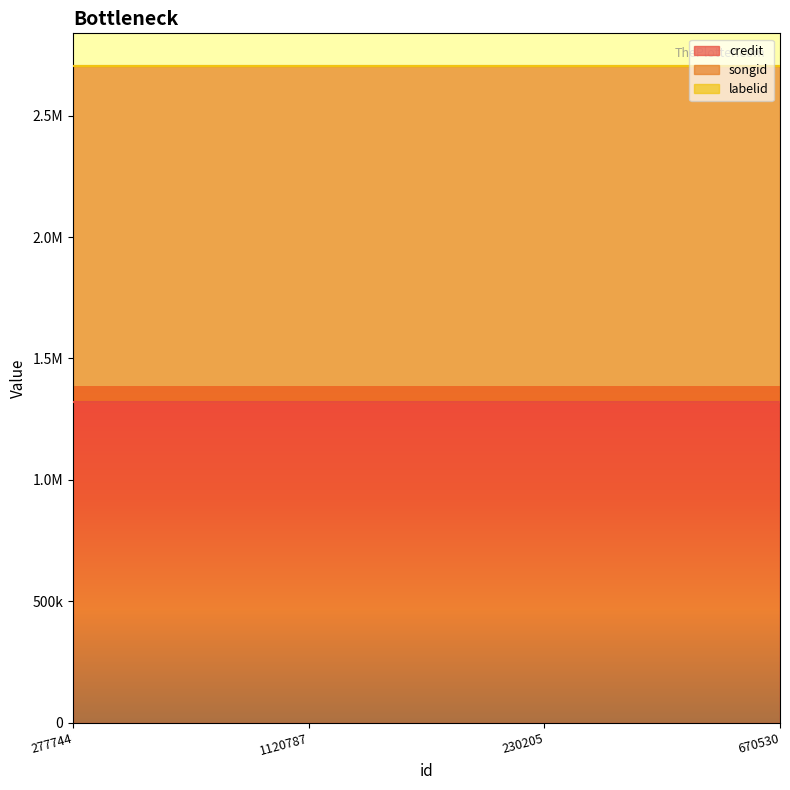

At 230205, list the series in order from smallest to largest.

labelid, credit, songid